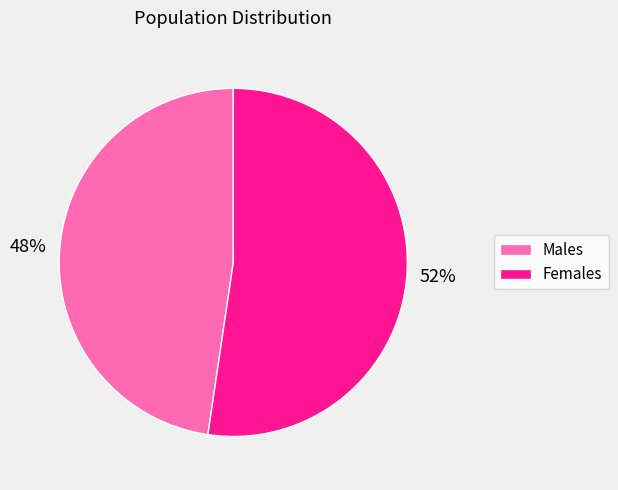

Is there any slice that represents more than half of the pie?

Yes